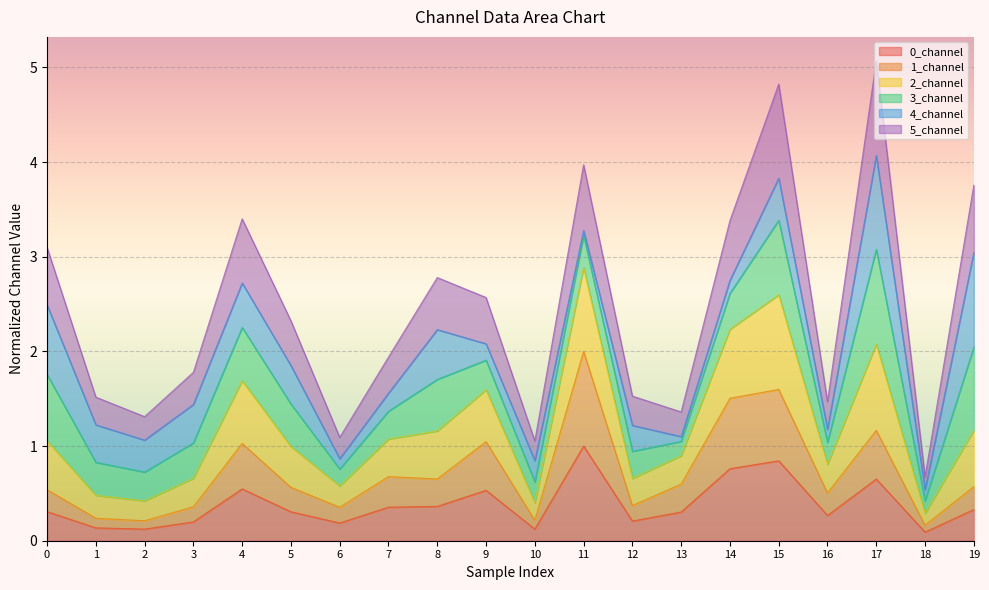

Is it true that 0_channel equals 0.2 at 12?

True